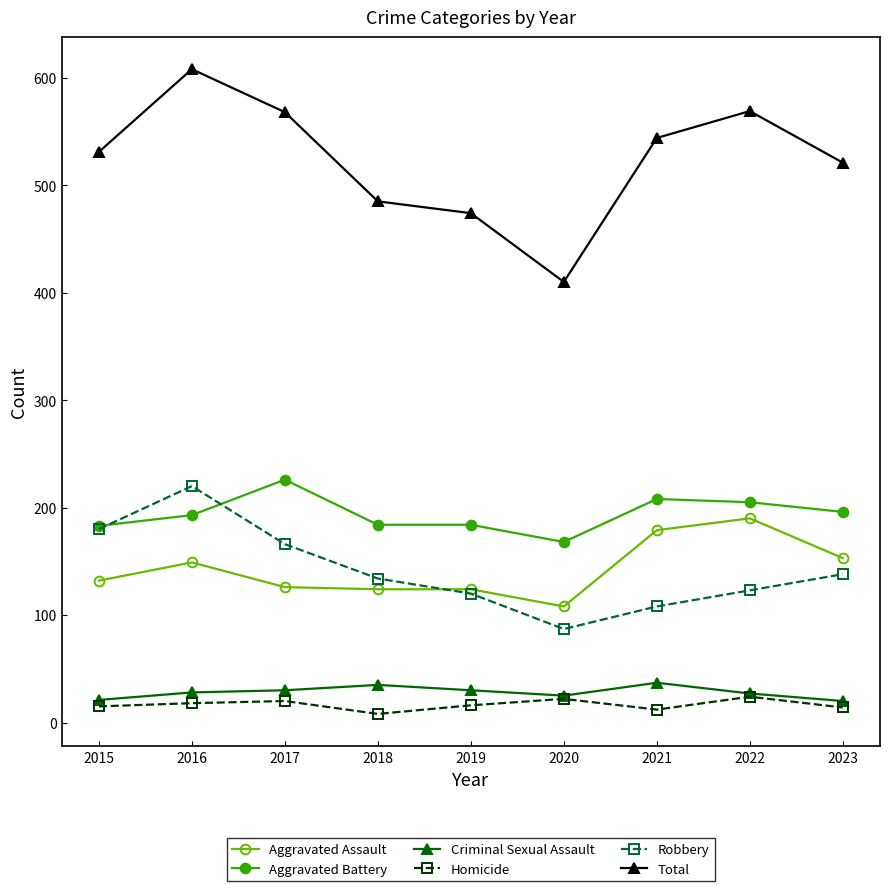

What is the value of the Robbery point at the 5th from the left?

120